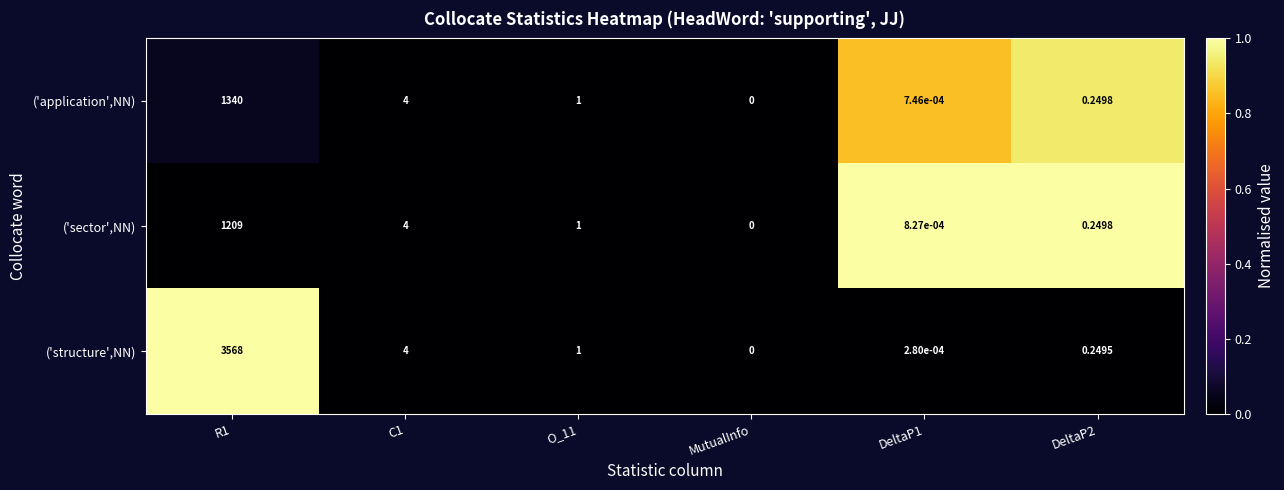

Which series has the largest total across all categories?

('structure',NN)